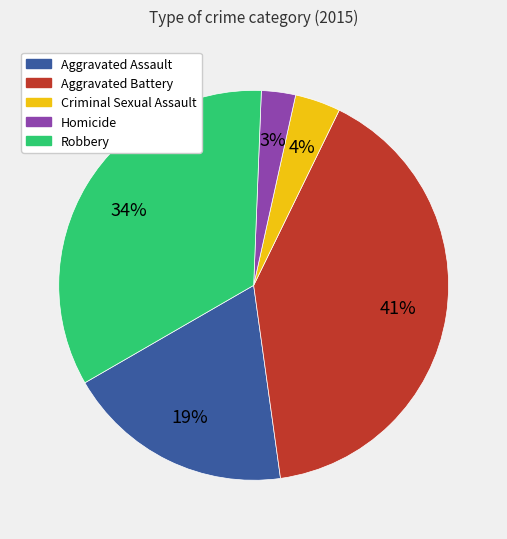

Is the sum of Aggravated Battery and Aggravated Assault greater than half?

Yes